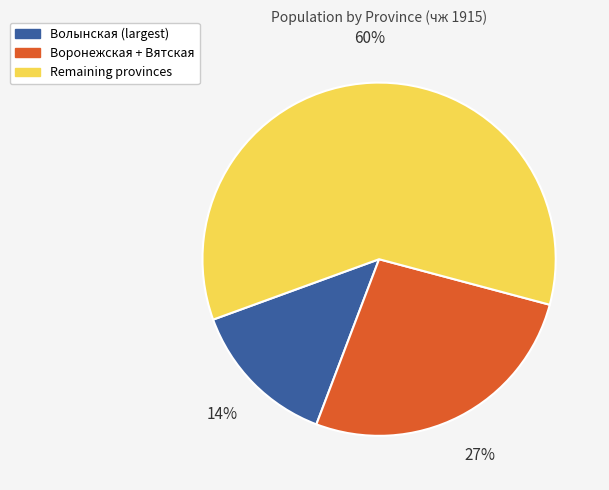

To the nearest percent, what is the difference between the largest and smallest slice percentages?

46%